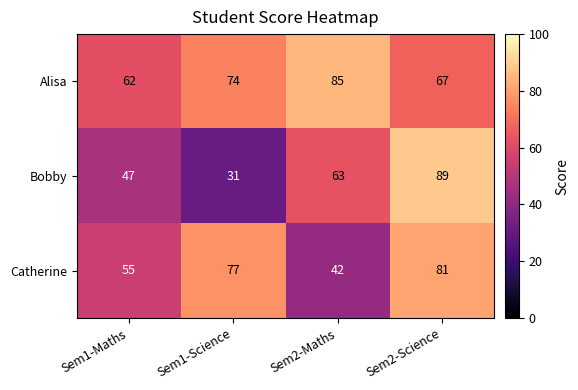

Between Sem1-Maths and Sem2-Maths, which series saw the biggest shift?

Alisa